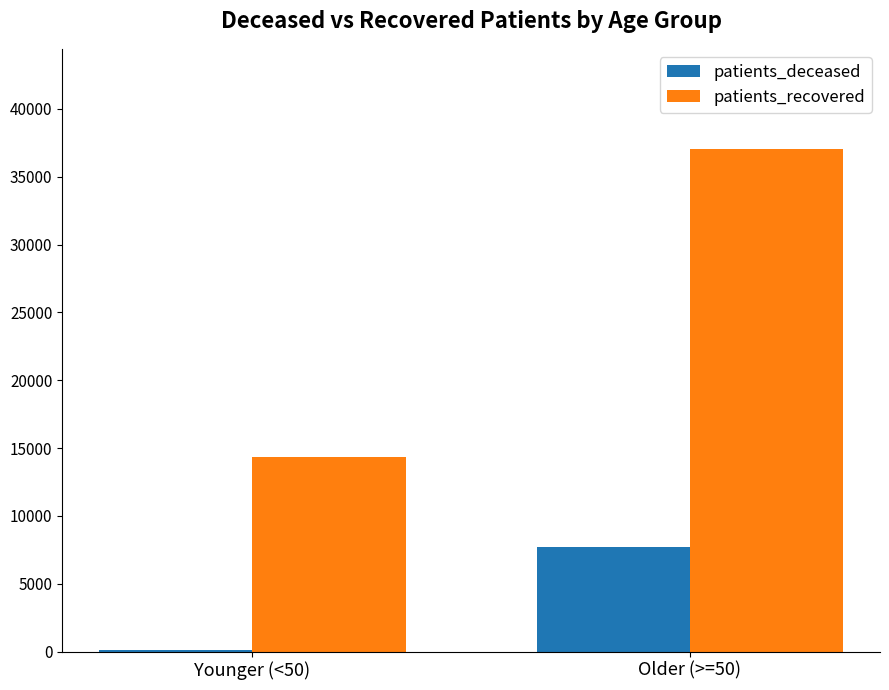

Reading right to left, list all the values displayed in this chart.

patients_deceased: Older (>=50)=7724	Younger (<50)=145
patients_recovered: Older (>=50)=37026	Younger (<50)=14326